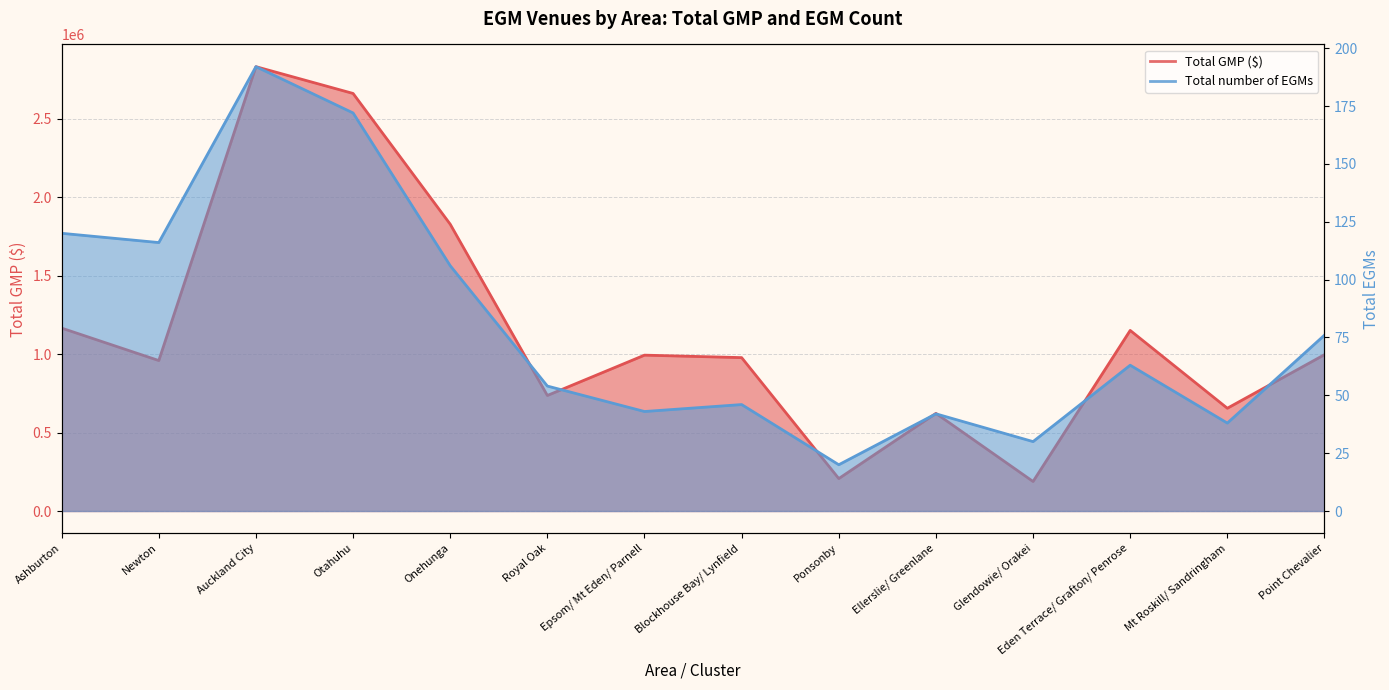

How many data points does each series have?

14